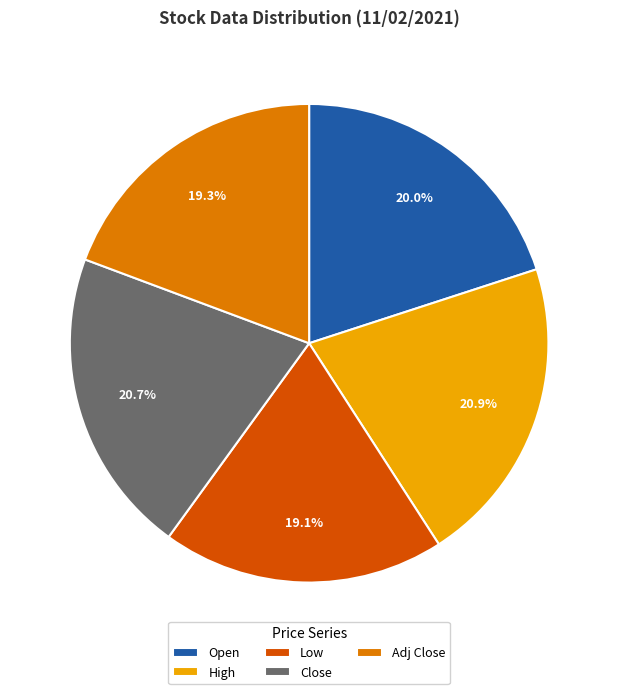

Count the number of slices in the pie.

5